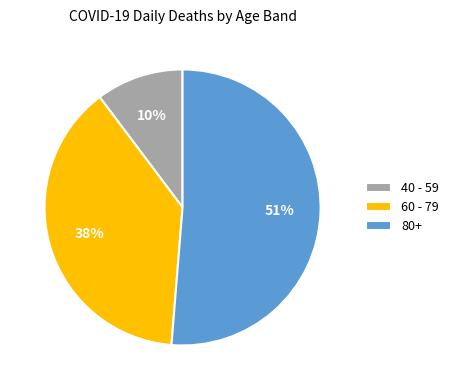

Which slice represents more than half of the pie?

80+